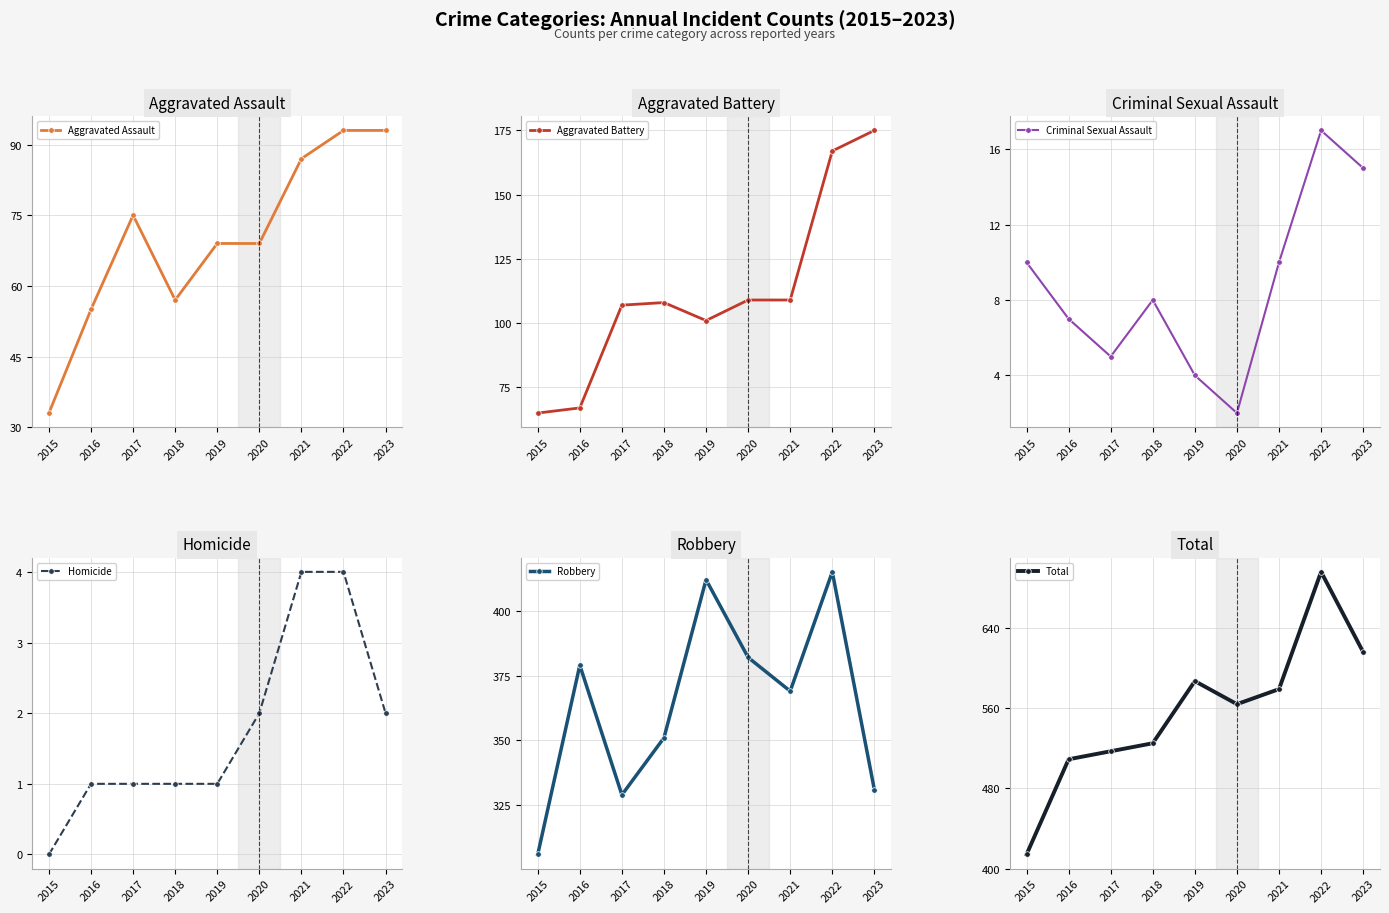

Which label corresponds to the smallest value in the chart?

2015